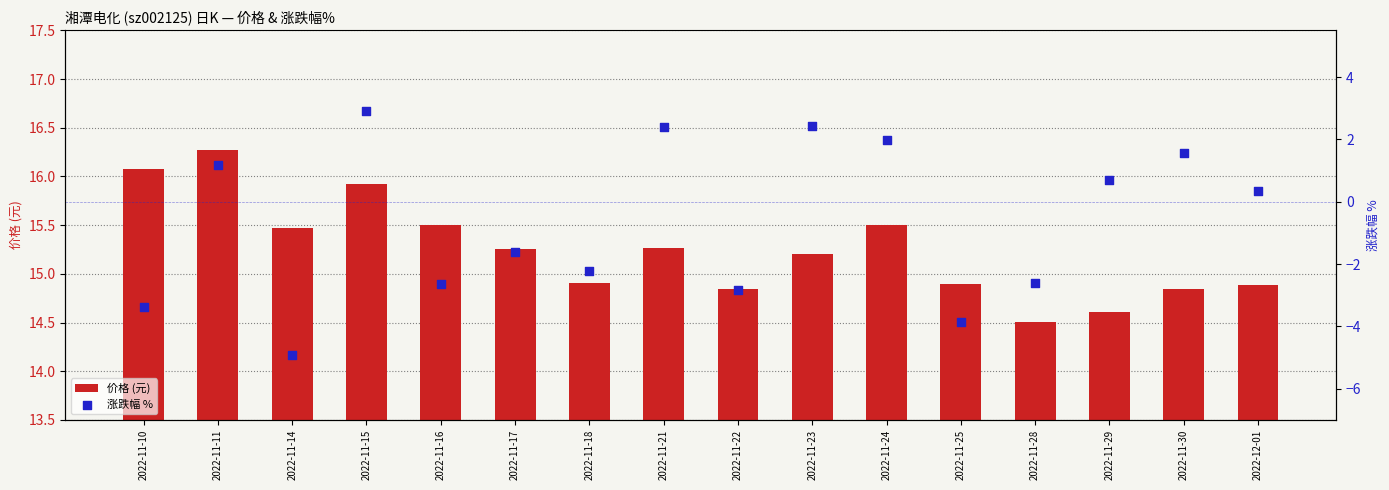

Which series reaches the minimum Y coordinate?

涨跌幅 %